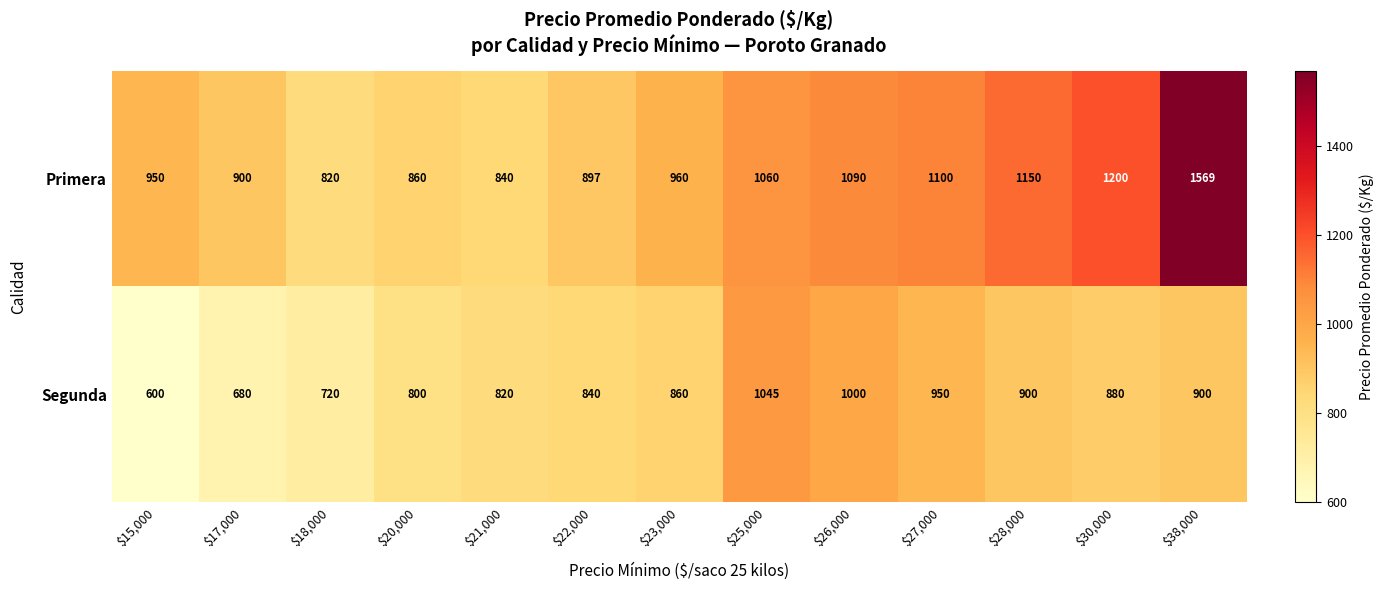

What is the highest value of the Primera series?

1569